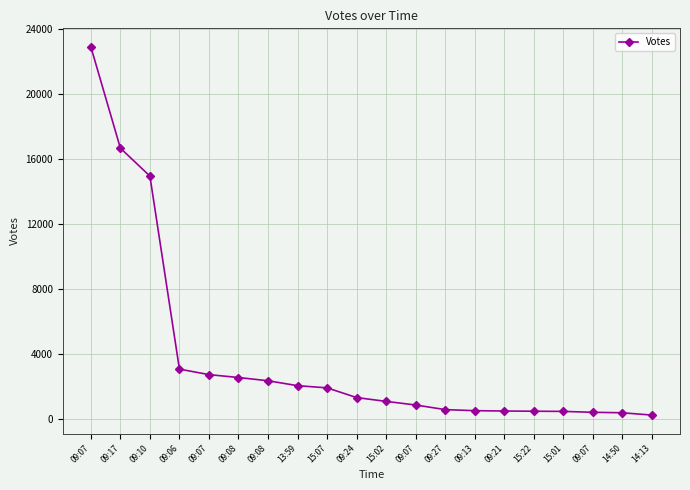

What is the change in value from 15:02 to 14:50?

-701